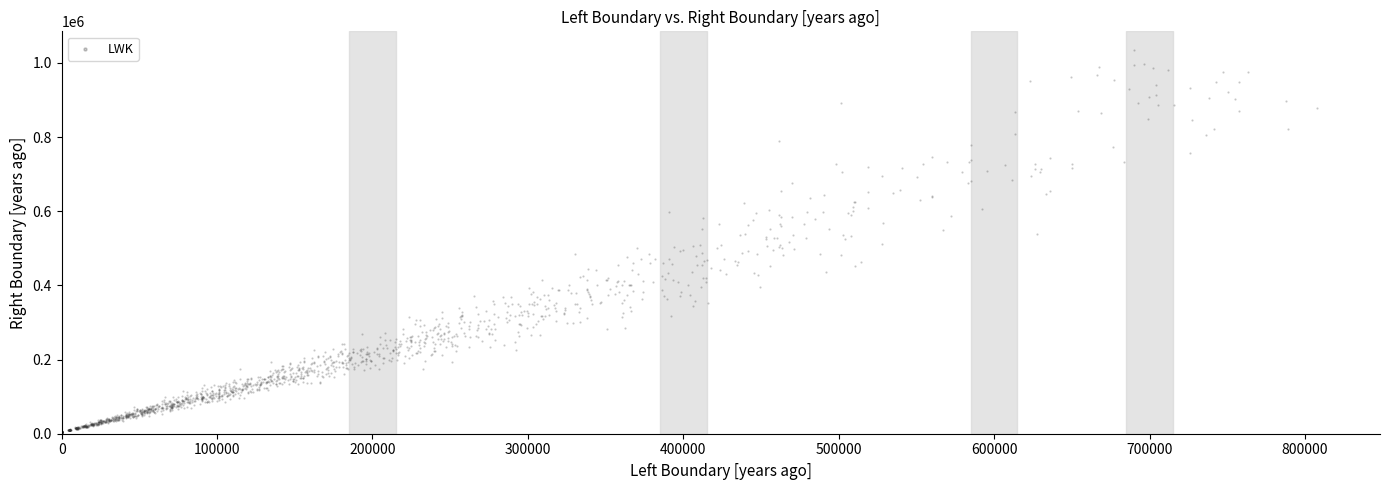

What is the range of Y values (max minus min)?

1029570.1